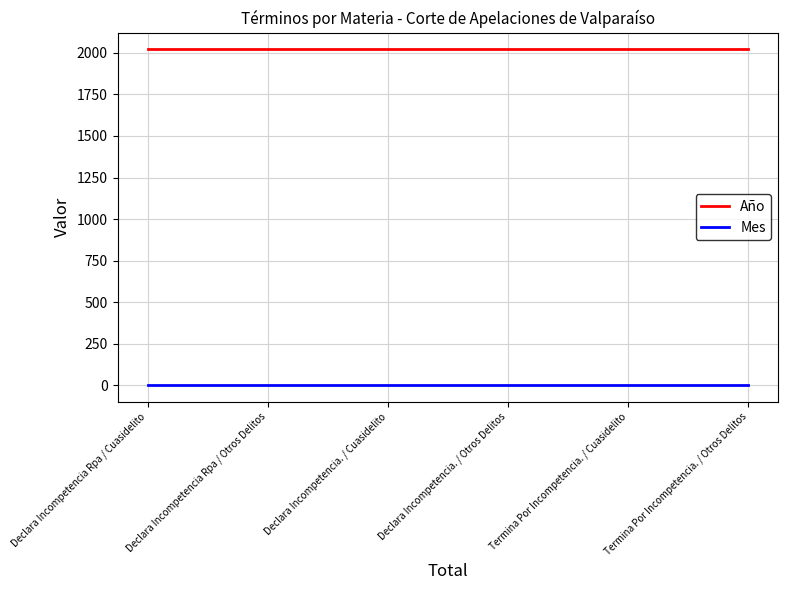

What is the total value across all series at Declara Incompetencia Rpa / Cuasidelito?

2023